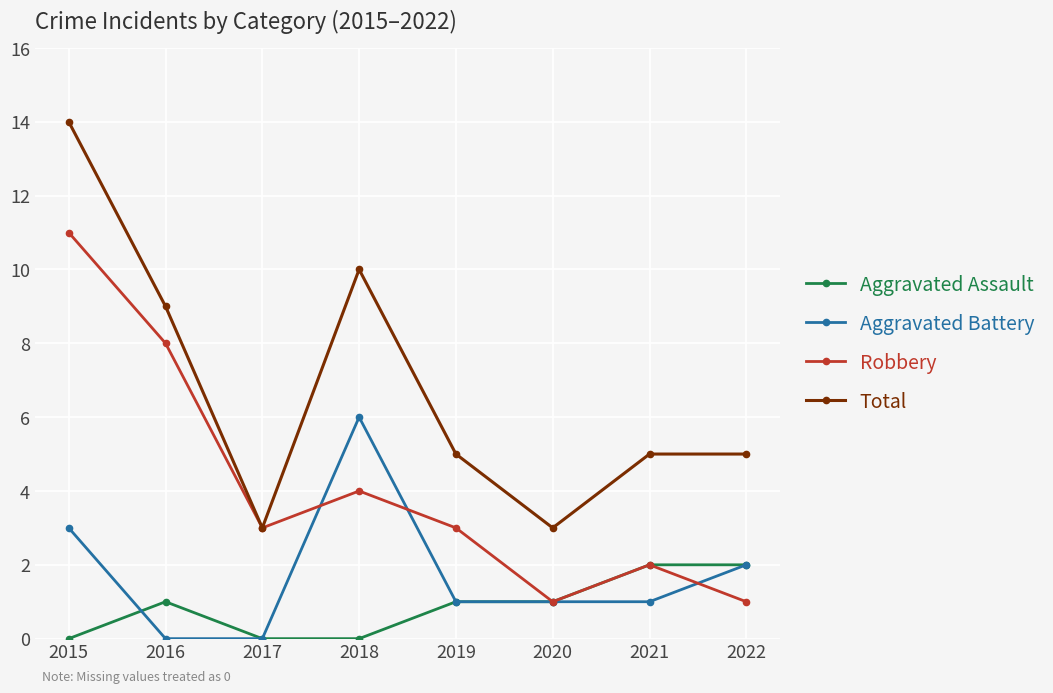

Reading left to right, list all the values displayed in this chart.

Aggravated Assault: 0	1	0	0	1	1	2	2
Aggravated Battery: 3	0	0	6	1	1	1	2
Robbery: 11	8	3	4	3	1	2	1
Total: 14	9	3	10	5	3	5	5